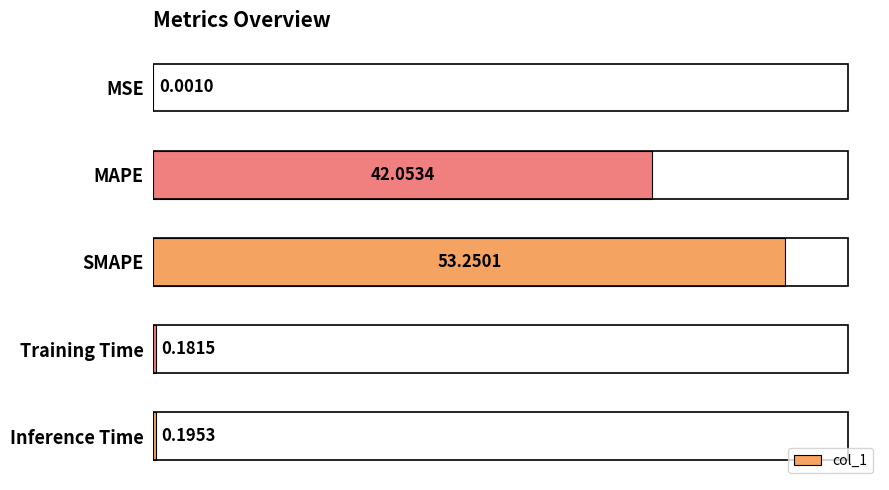

Between SMAPE and MSE, which is larger?

SMAPE